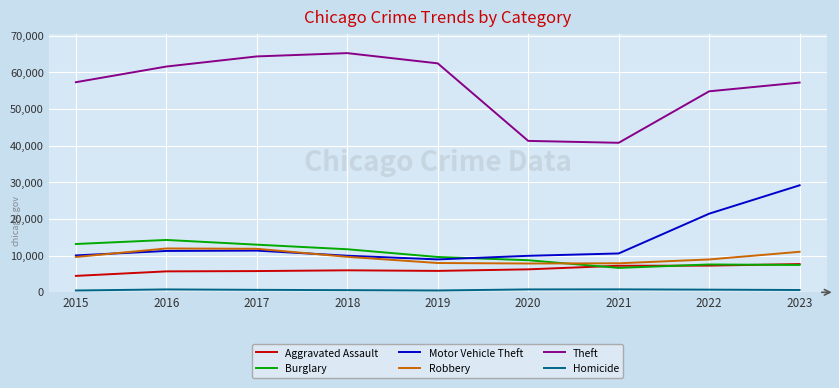

True or false: Theft and Burglary cross at least once.

False